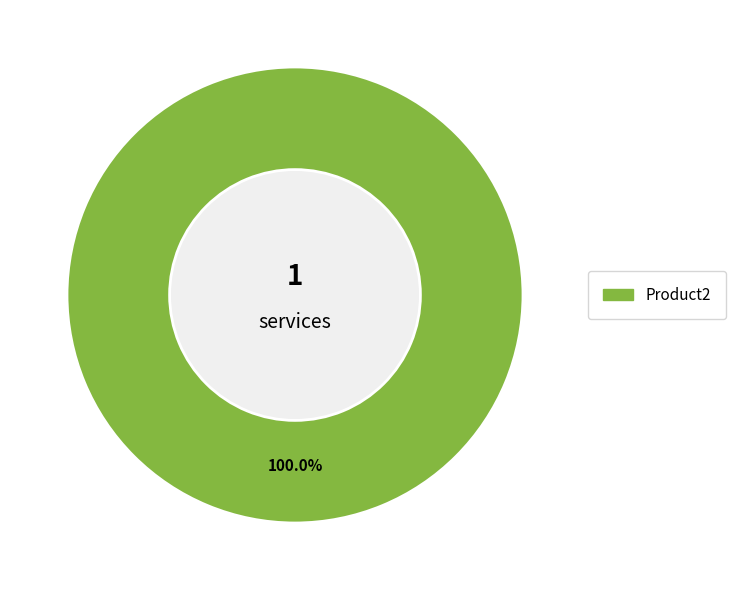

Is there any slice that represents more than half of the pie?

Yes